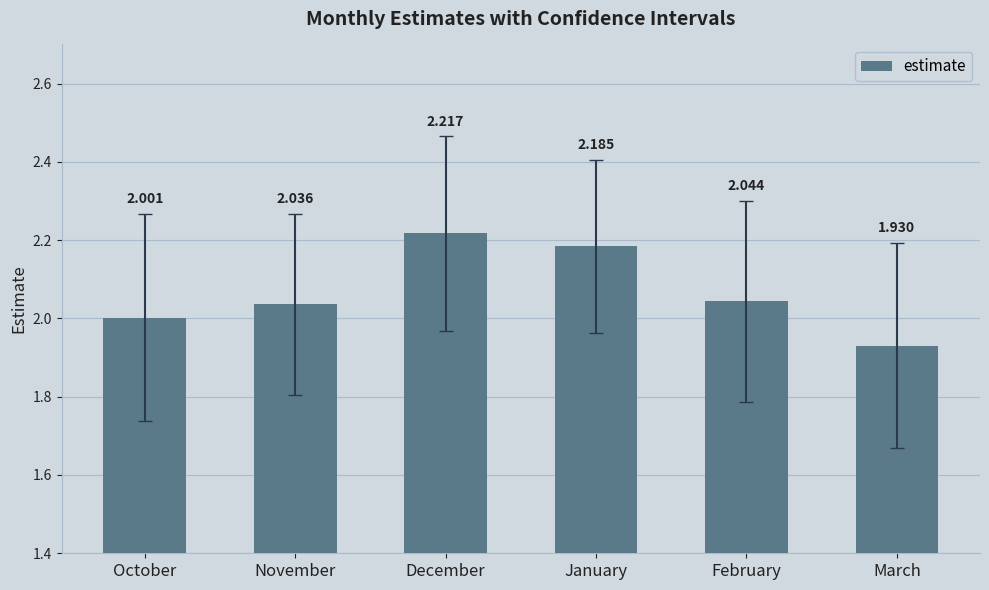

What is the difference between the values at January and November?

0.1